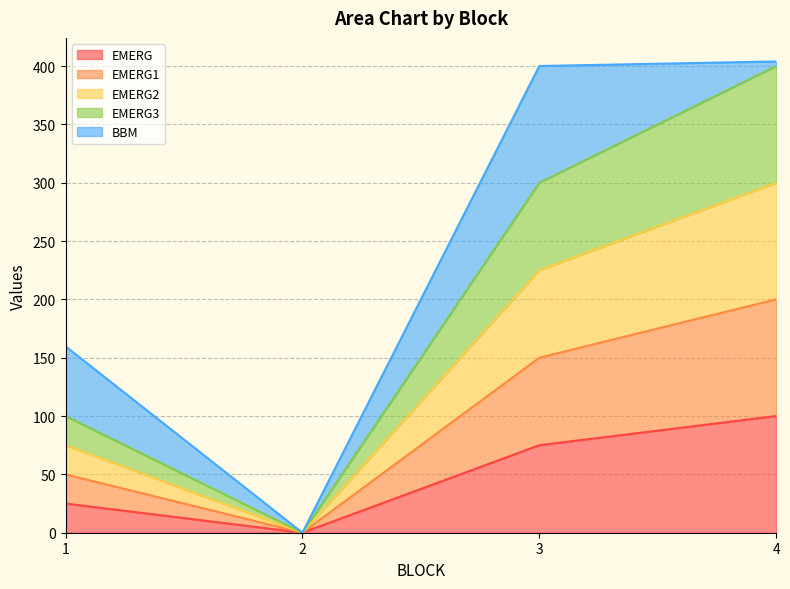

How many lines are shown in the chart?

5